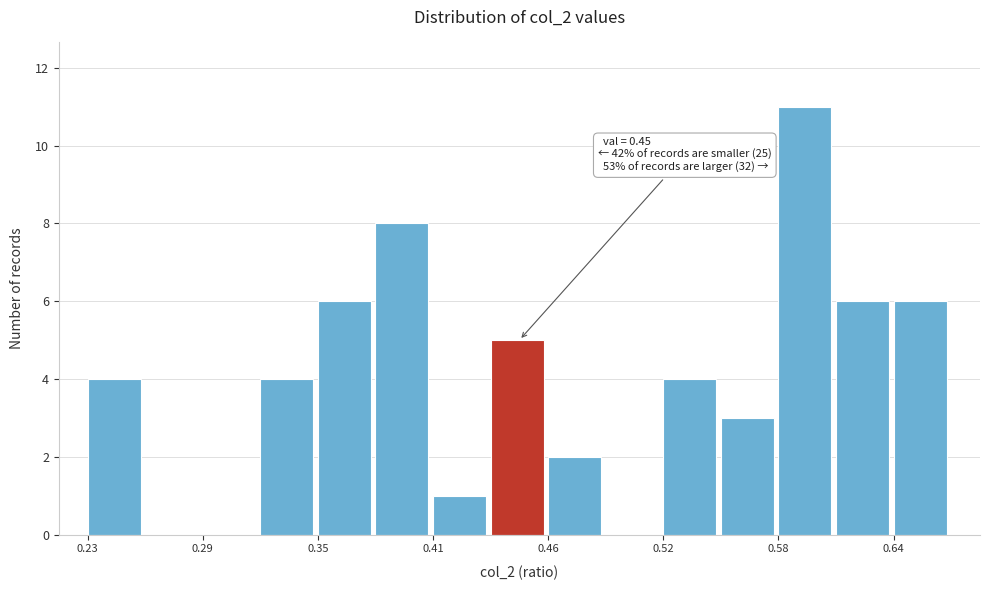

Read against the x-axis, roughly where is the centre of the tallest bar?

0.60